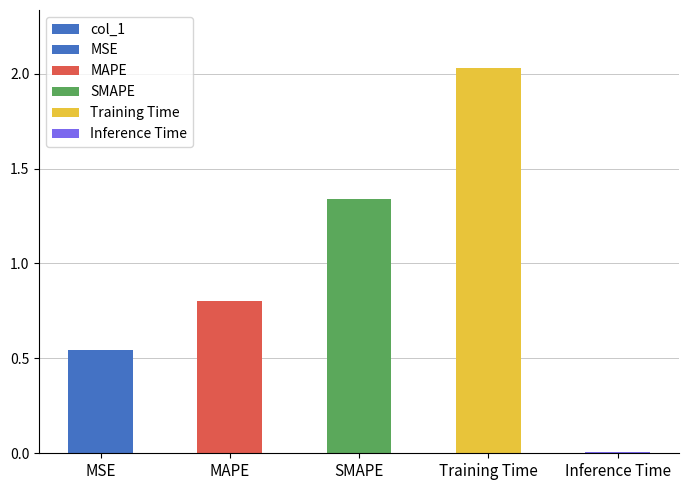

Count the number of categories in the chart.

5